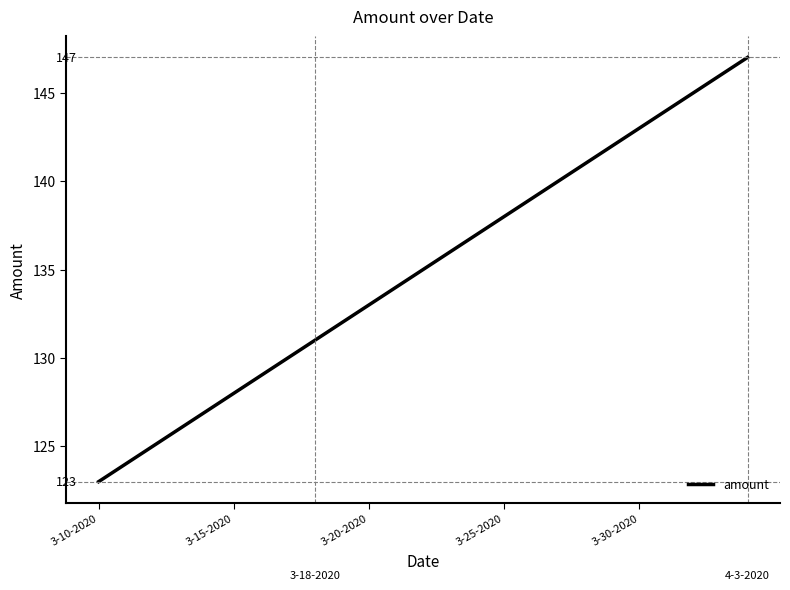

What is the difference between the maximum and minimum values?

24